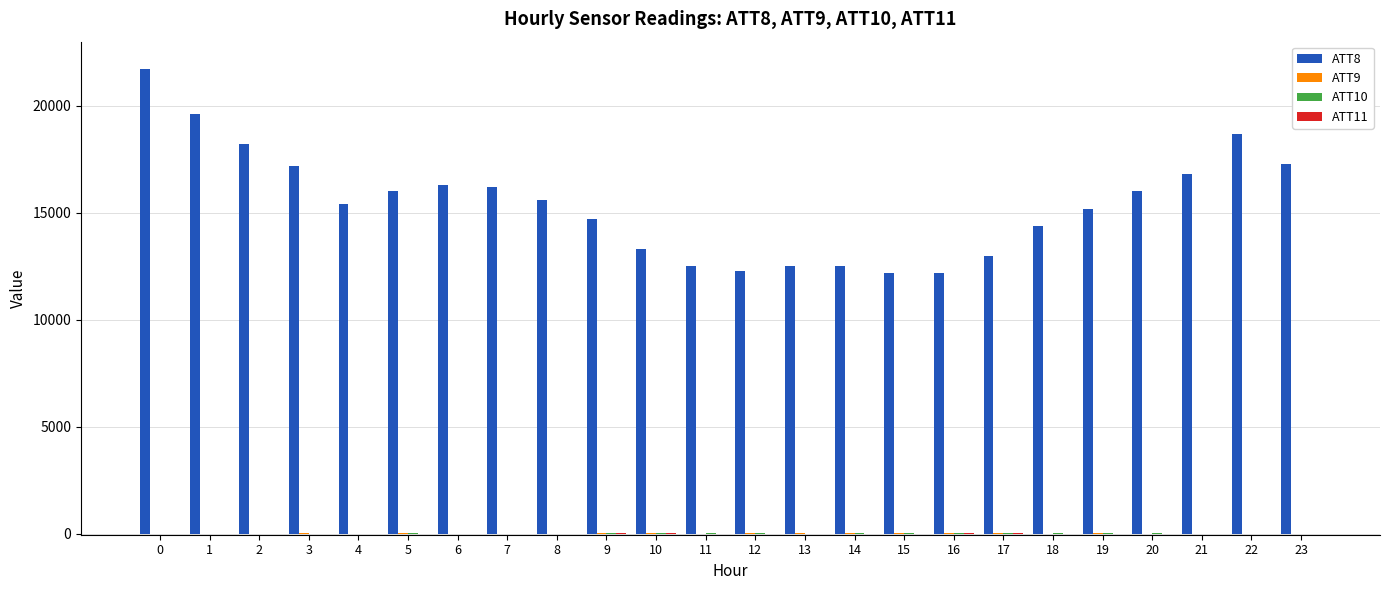

What is the greatest value displayed?

21700.0